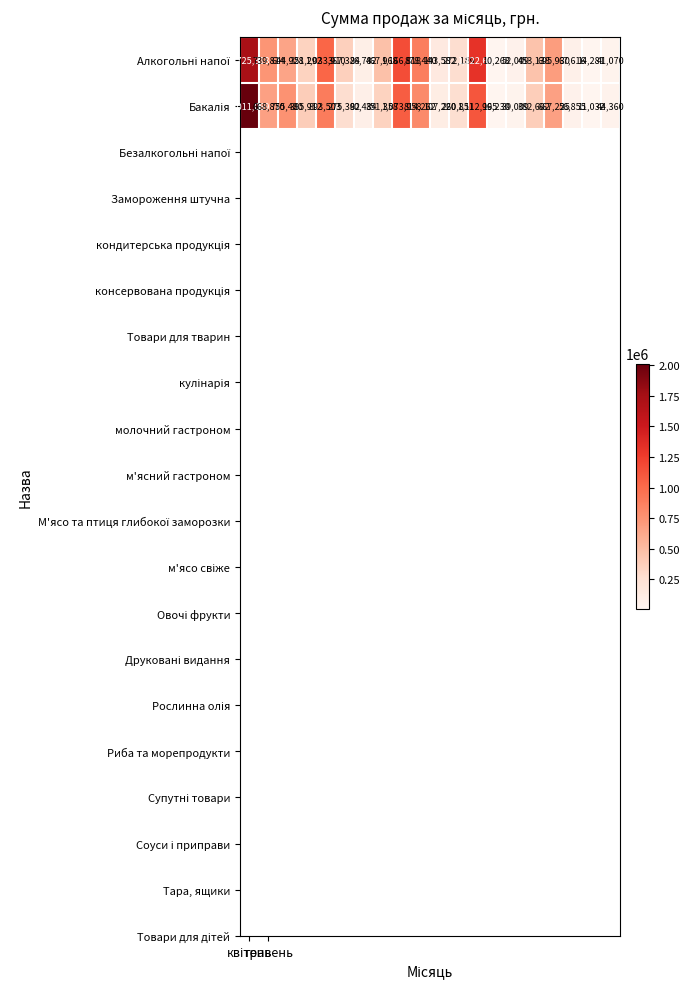

At how many categories does at least one series exceed 508478?

8